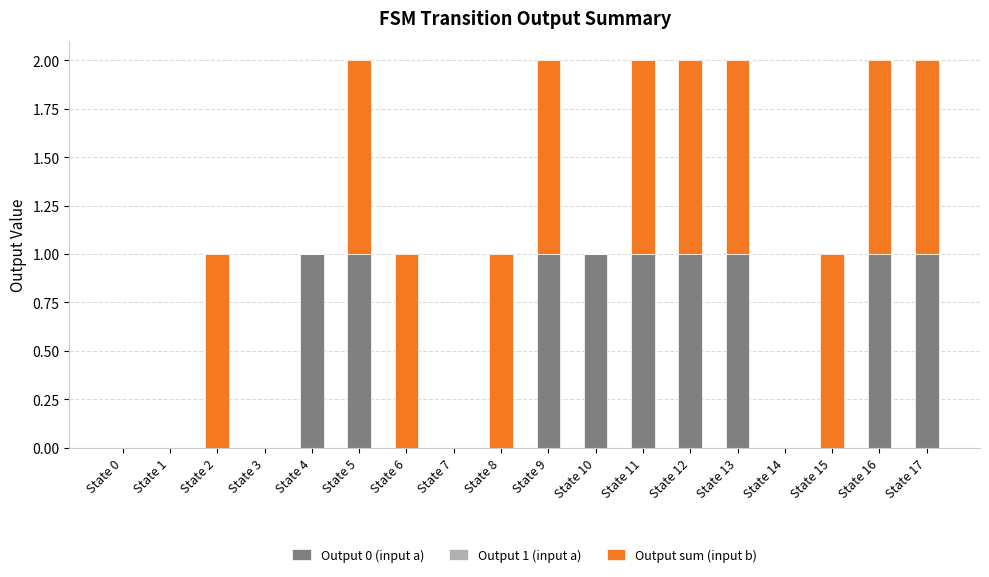

Is it true that Output 0 (input a) equals 0 at State 3?

True